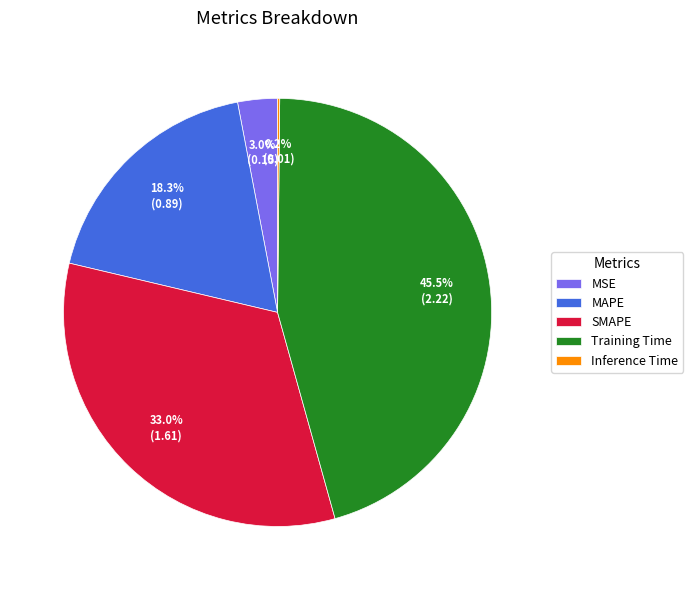

To the nearest percent, what portion does MAPE represent?

18%